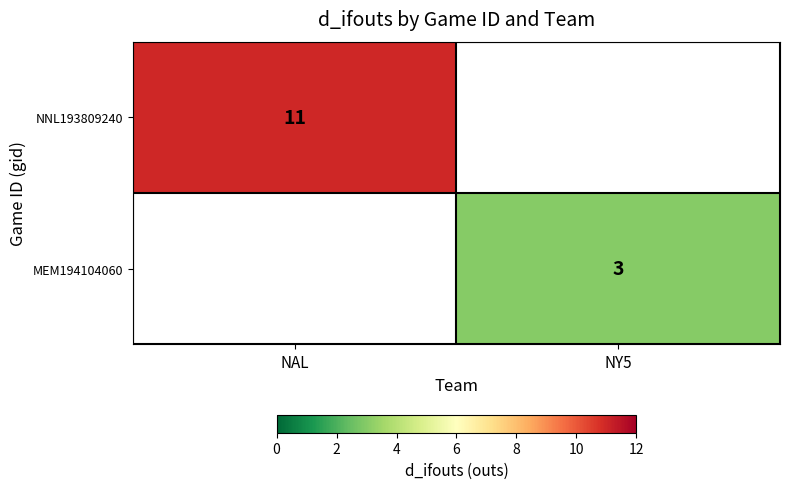

True or false: NNL193809240 has a value of 11 at NAL.

True